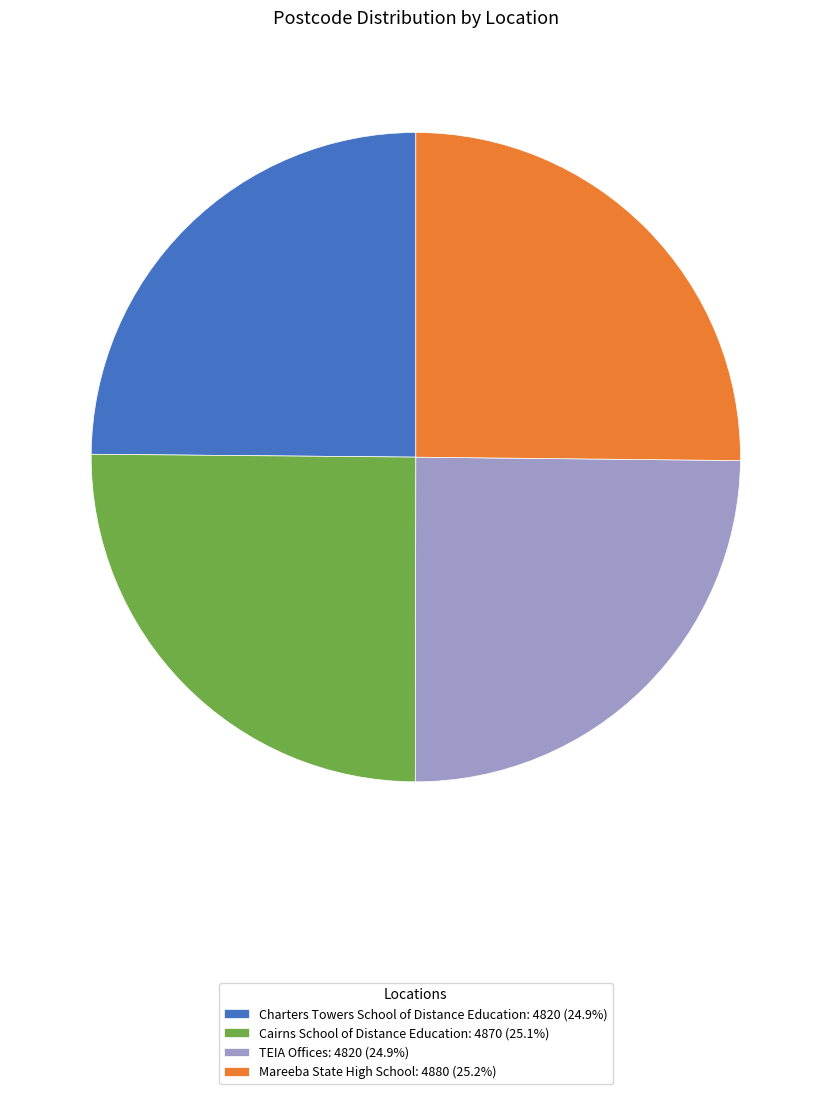

Is there a majority slice in this chart?

No